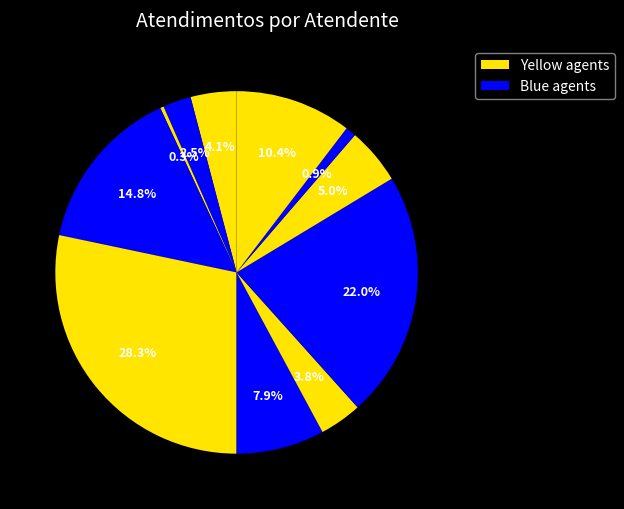

Rank the categories by value from lowest to highest.

Gabriel Viana dos Santos Silva, Raimundo Francisco Taborda, Elisama Walter Machado, Michelle Goncalves Mello, Daniele Aparecida dos Santos, Paulo Roberto da Silva Junior, Melissa Maria Caleffi Zechini, Rodrygo Moura Mujol, Jean Lucas Ferreira, Oxana Andreli da Silva, Luana Cristine Sa dos Santos